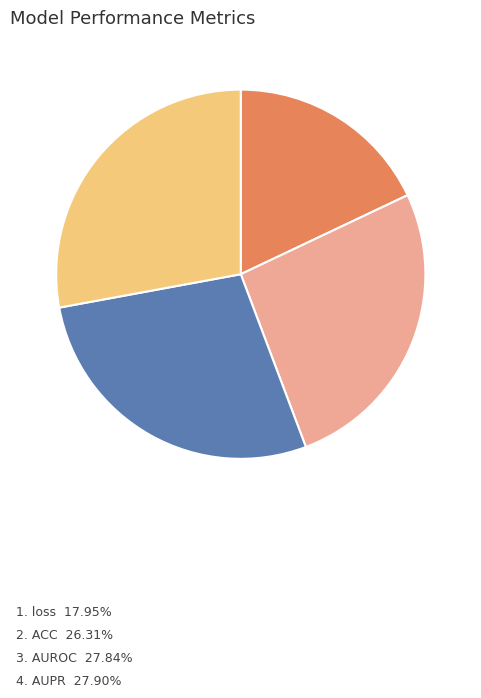

Is there a majority slice in this chart?

No